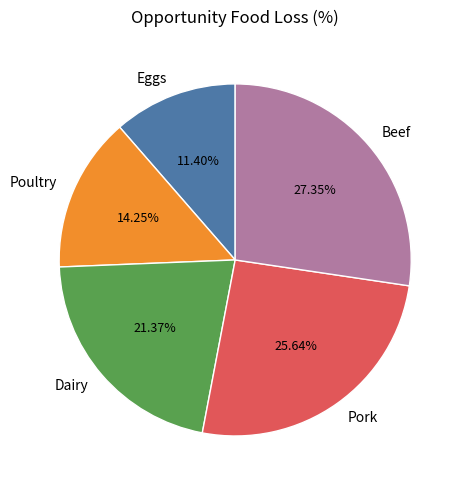

Does Eggs account for over 50% of the chart?

No